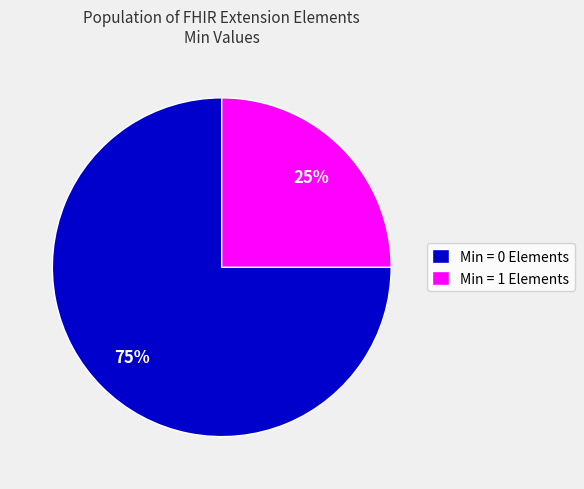

Which slice is the smallest?

Min = 1 Elements